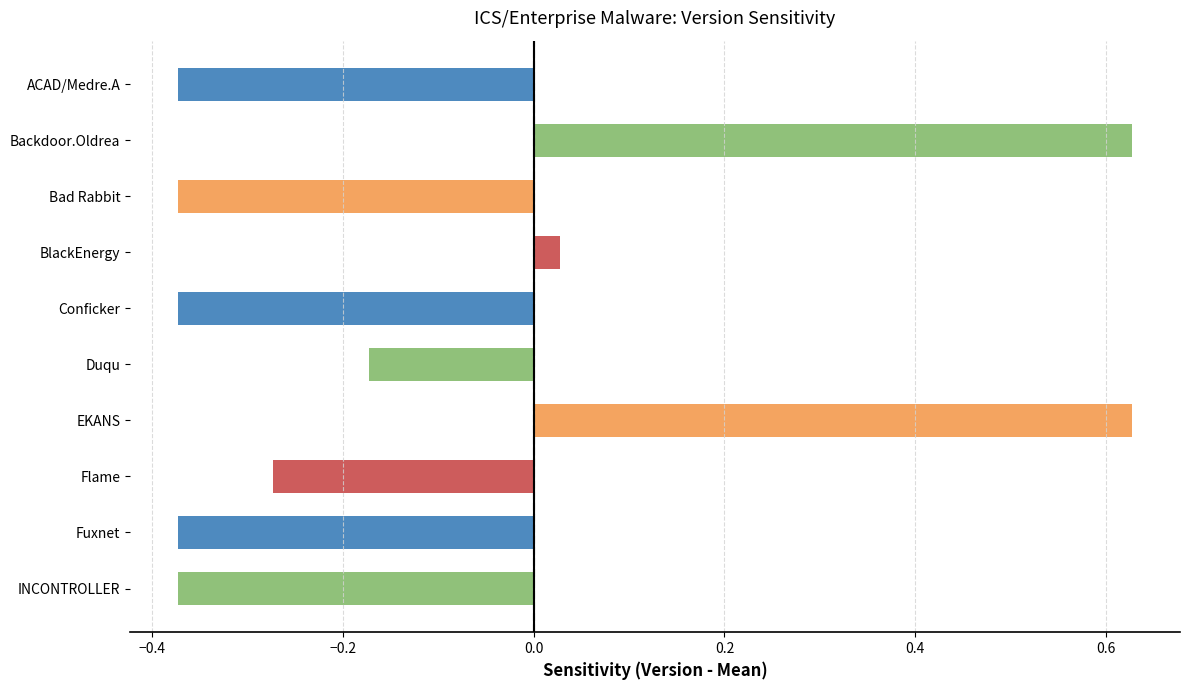

Which has a higher value, BlackEnergy or INCONTROLLER?

BlackEnergy